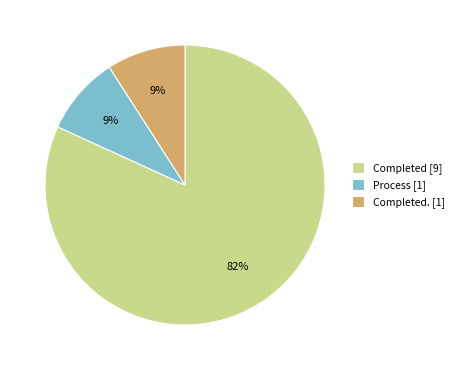

Is the sum of Process [1] and Completed [9] greater than half?

Yes